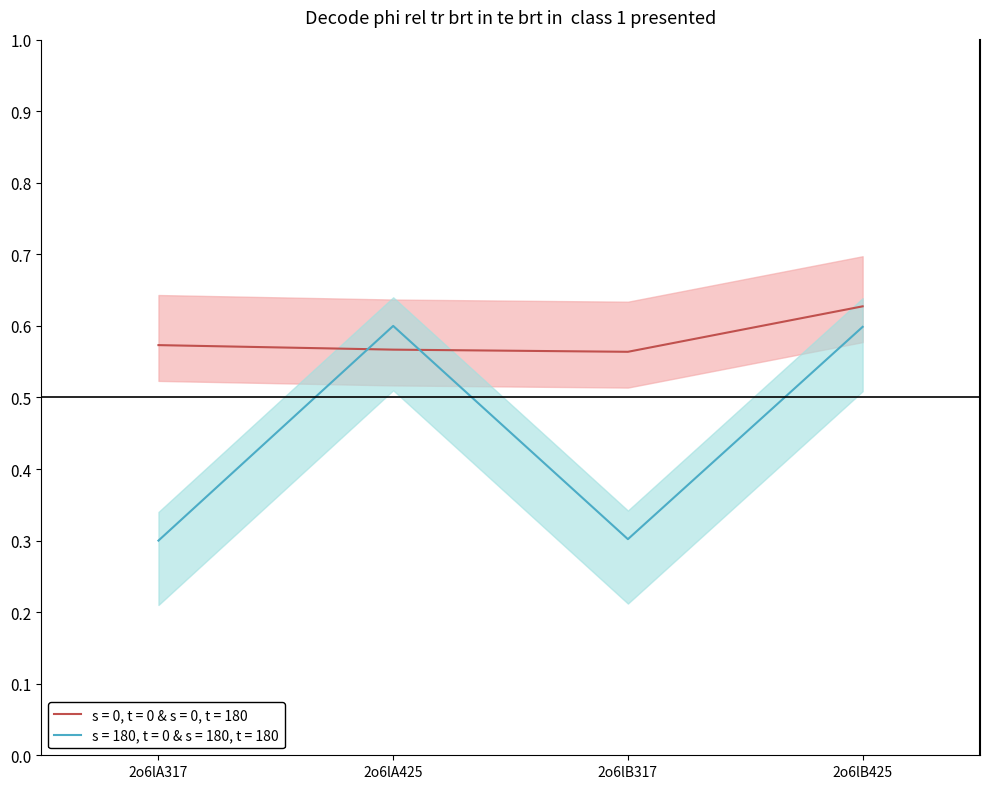

True or false: s = 0, t = 0 & s = 0, t = 180 and s = 180, t = 0 & s = 180, t = 180 cross at least once.

True